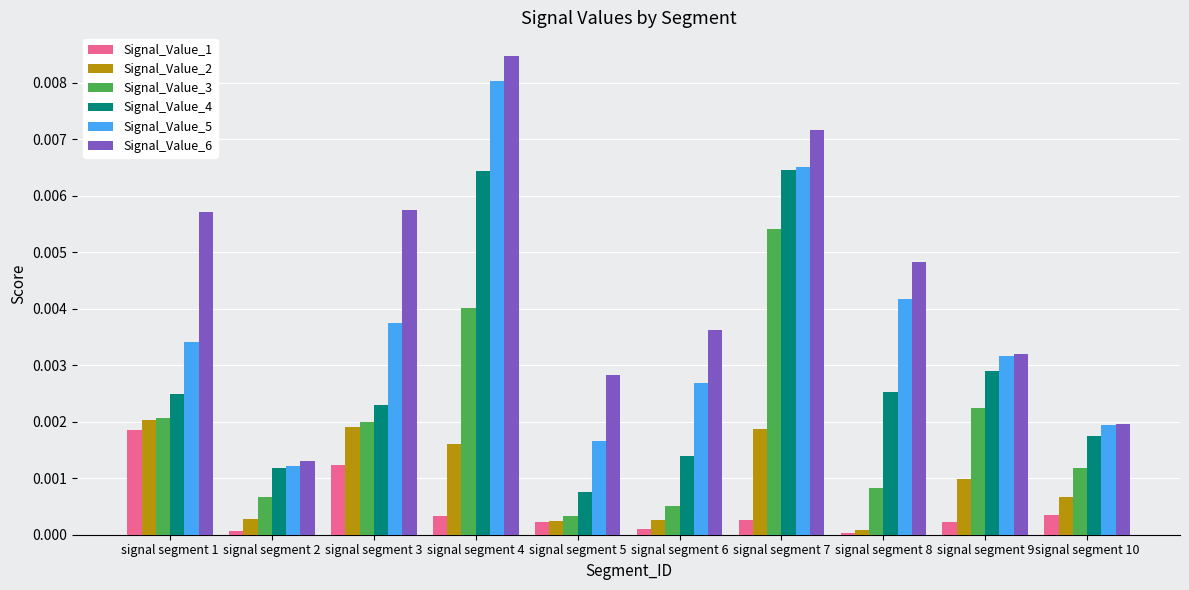

The value of Signal_Value_6 at signal segment 1 is 0.0. True or false?

True